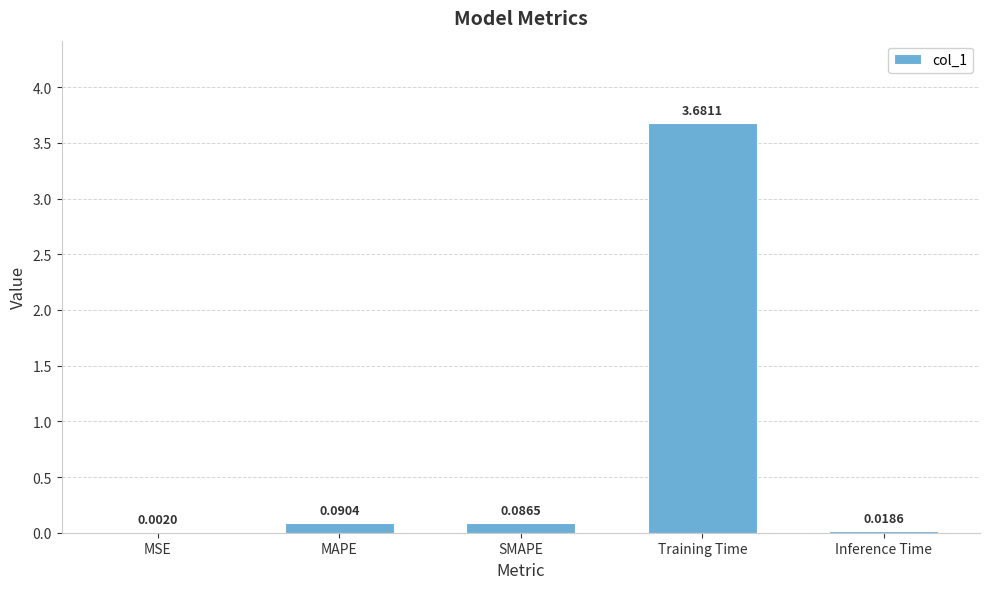

What is the sum of the values at SMAPE and Training Time?

3.8